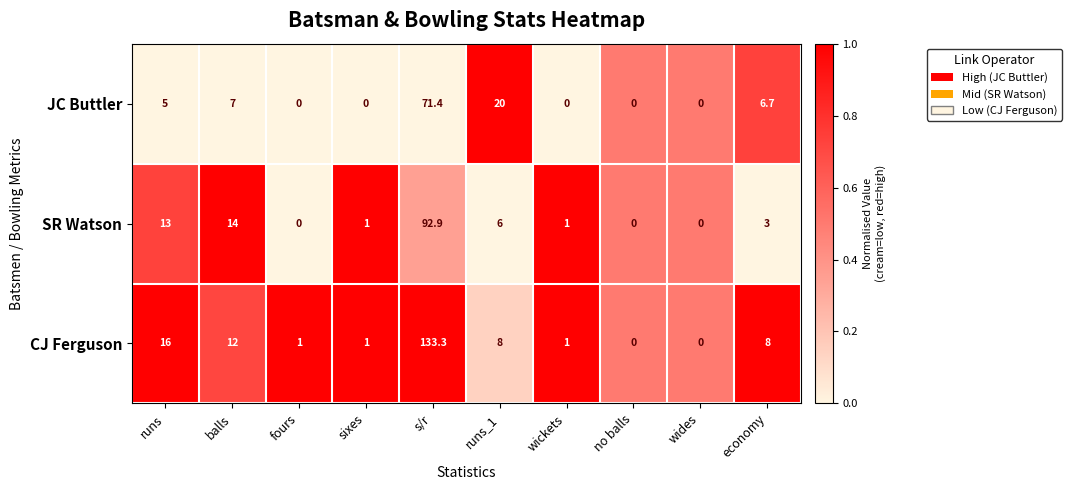

What is the difference between the CJ Ferguson values at no balls and economy?

8.0